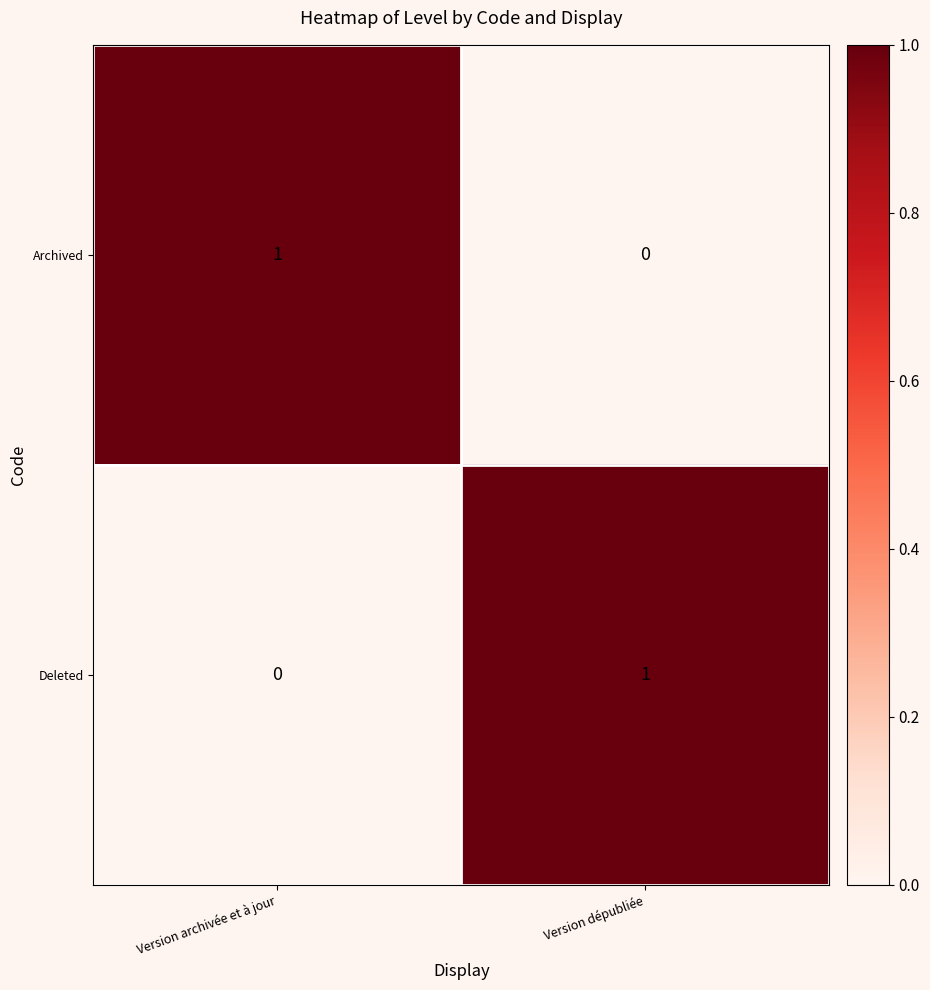

At which label does Archived reach its peak?

Version archivée et à jour